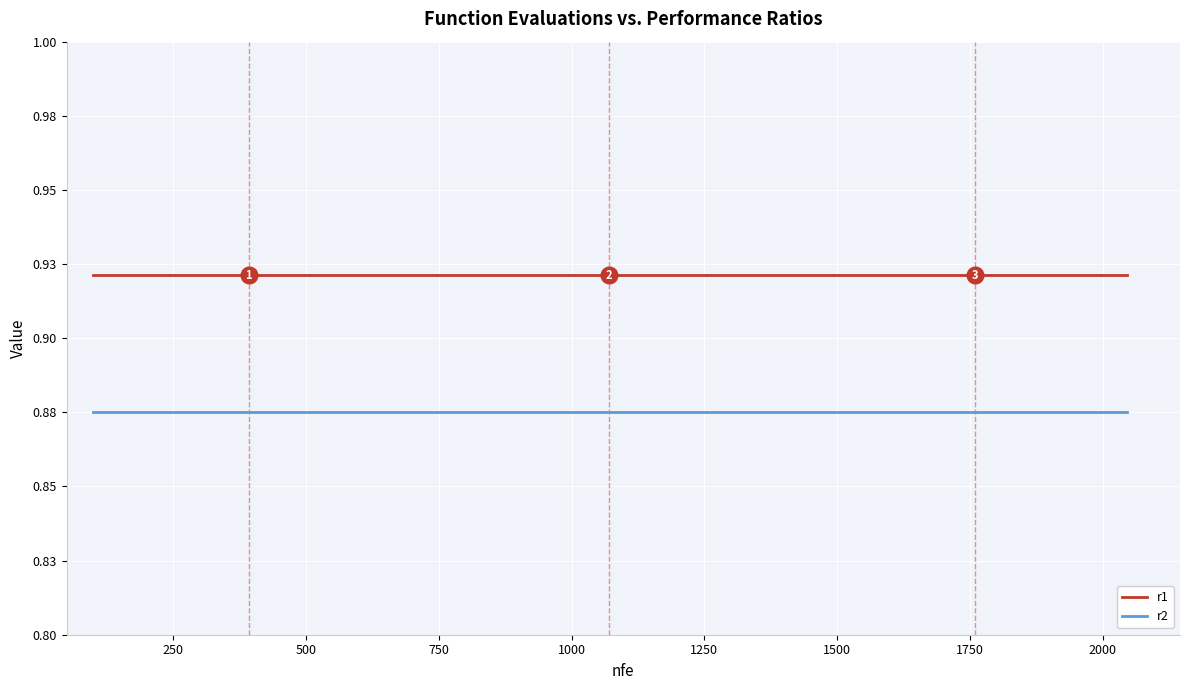

Does the chart have visible grid lines?

Yes